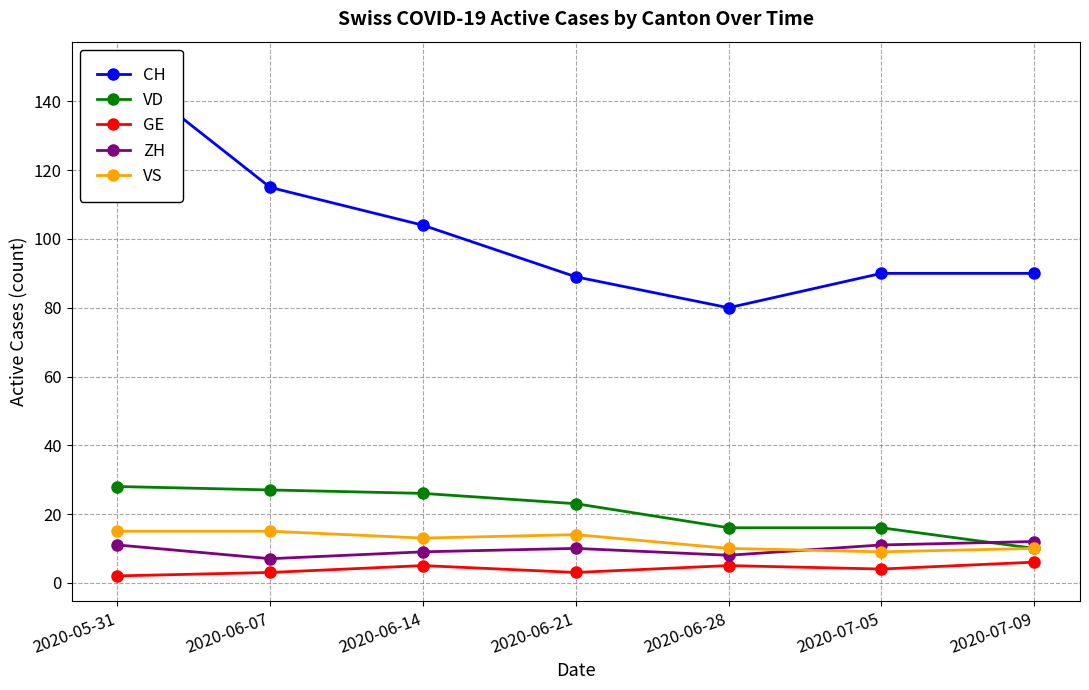

True or false: ZH has a value of 11 at 2020-07-05.

True